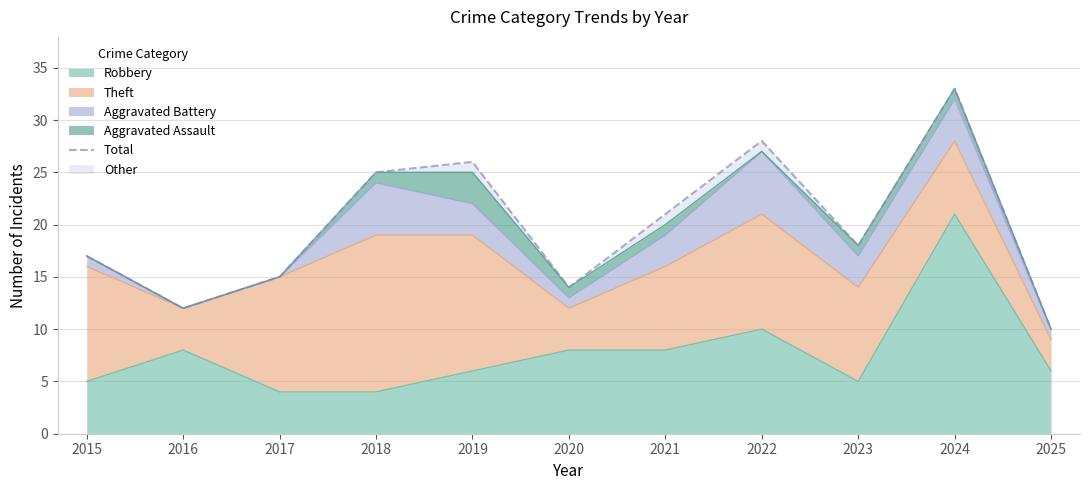

What is the maximum value for Robbery?

21